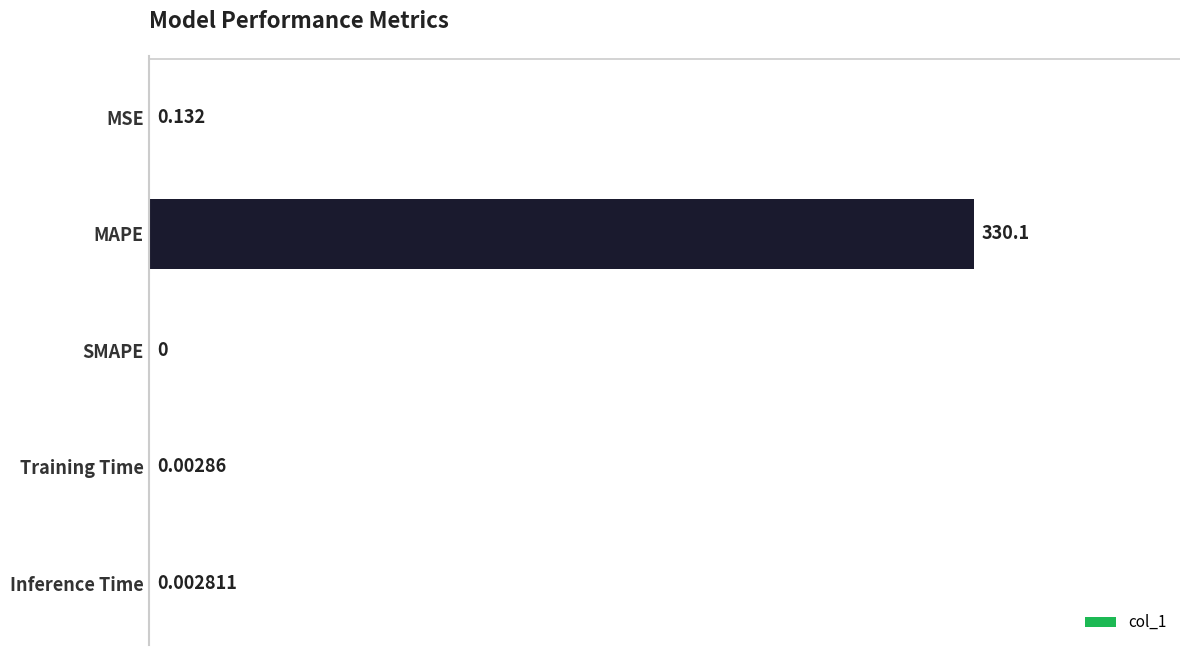

What is the maximum value shown in the chart?

330.1